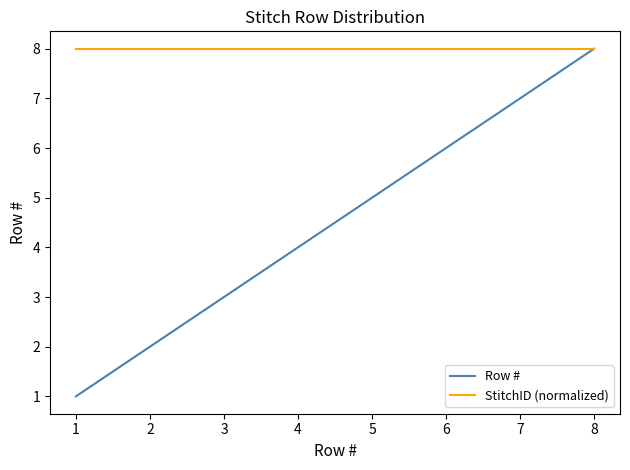

Which series has the largest range (max minus min)?

Row #